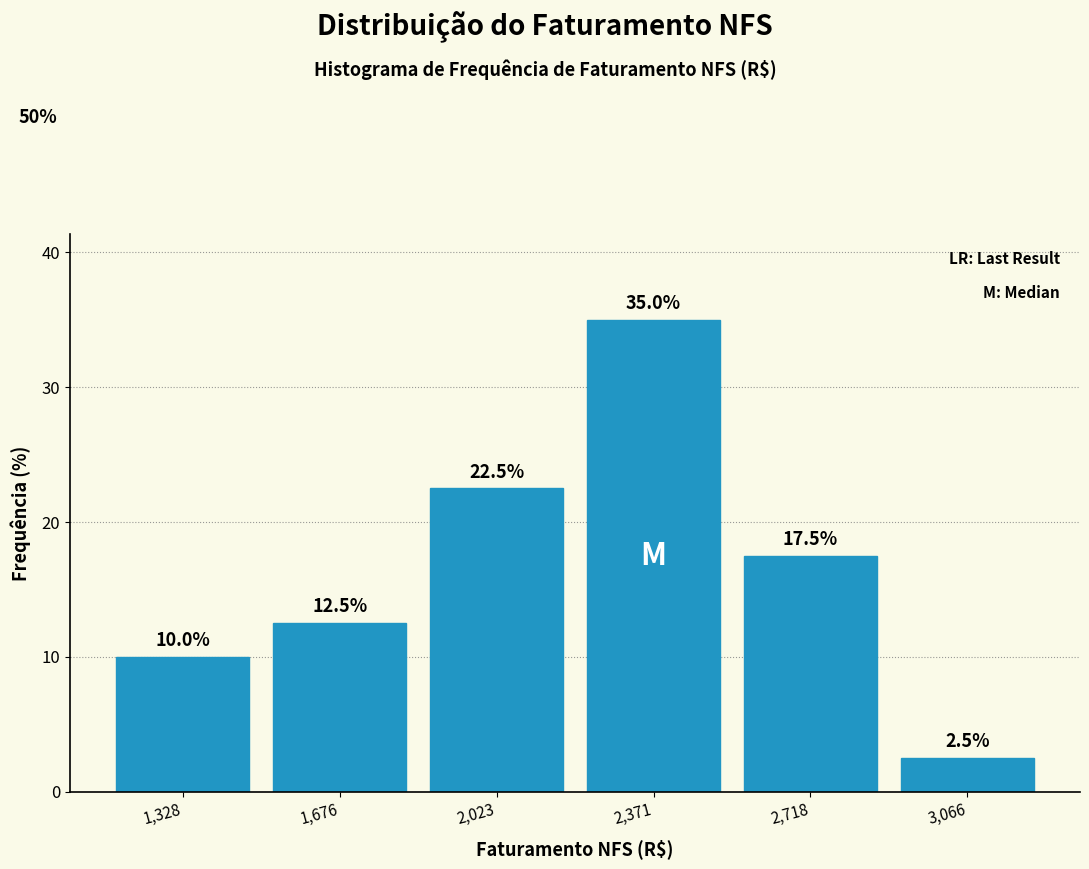

What is the height of the bar covering 1150 to 1500 on the x-axis? The bar edges are not printed on the chart, so give them approximately, as read against the axis.

10.0